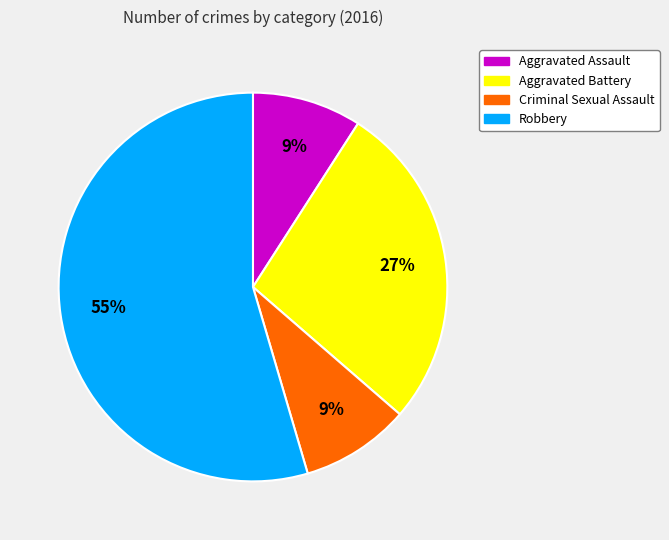

Is Aggravated Battery the majority of the pie?

No